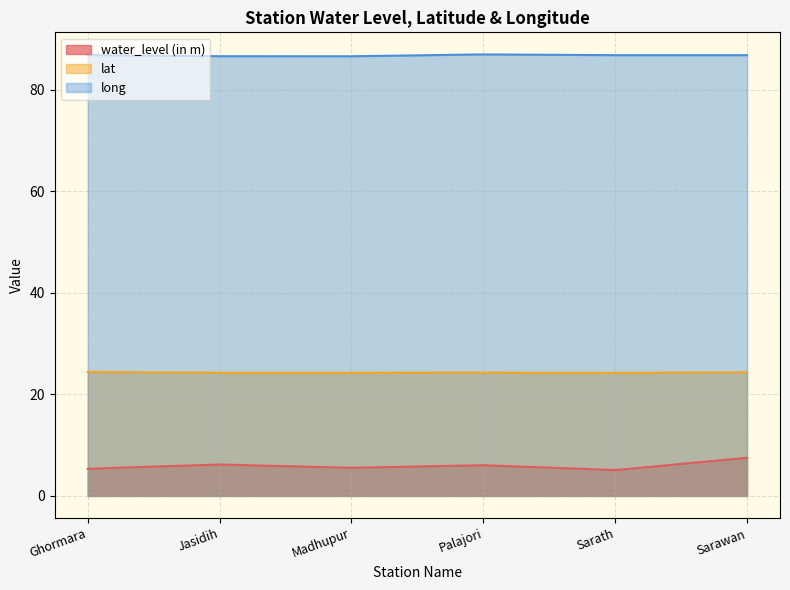

True or false: lat has a value of 24.3 at Jasidih.

True